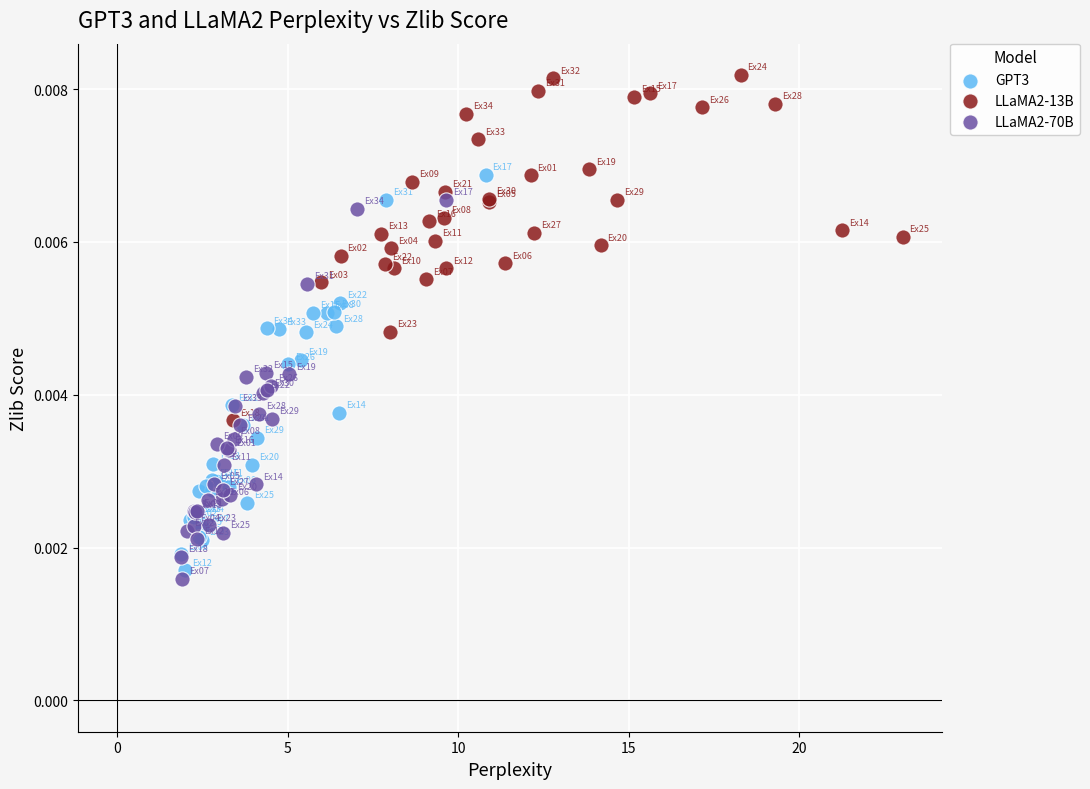

What are all the series names shown in the legend?

GPT3, LLaMA2-13B, LLaMA2-70B